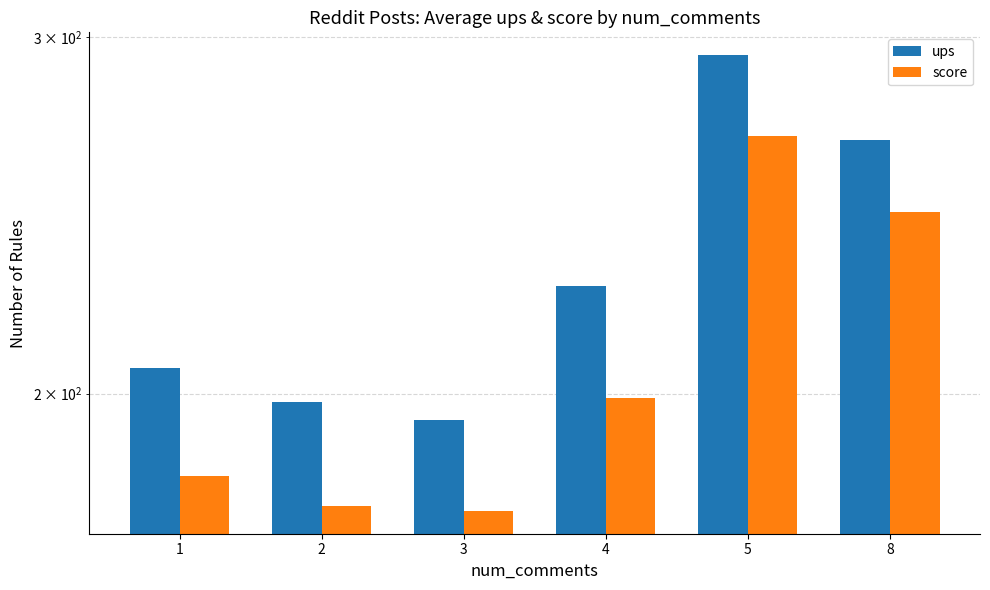

At which category is the sum across all series the highest?

5